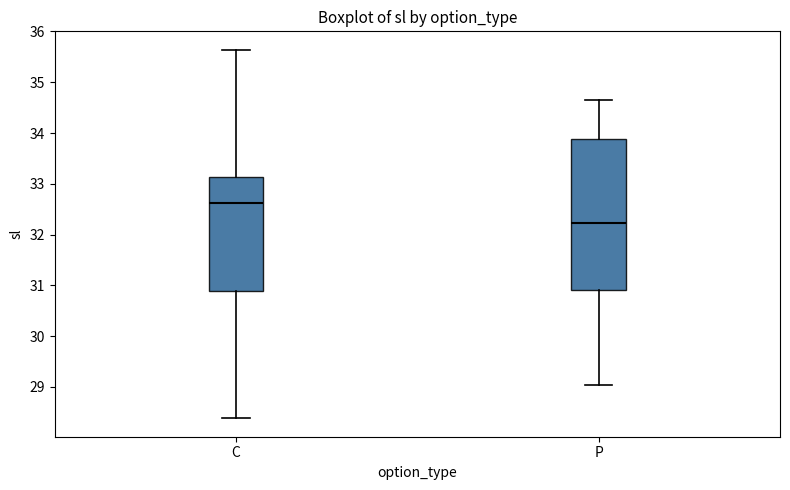

Reading left to right, transcribe this box plot: for each box, give where its median line is, the range the box spans, and where its two whiskers end, as read against the y-axis. The values are not printed on the chart, so give them approximately, as read against the axis.

C: median 32.6, box 30.9 to 33.1, whiskers 28.4 to 35.6
P: median 32.2, box 30.9 to 33.9, whiskers 29.0 to 34.7